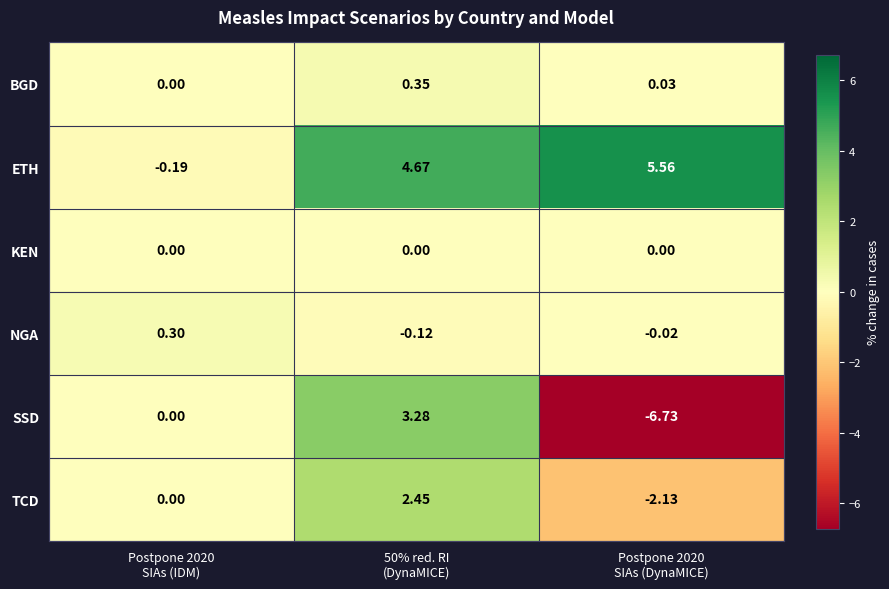

Which series has the widest spread of values?

SSD